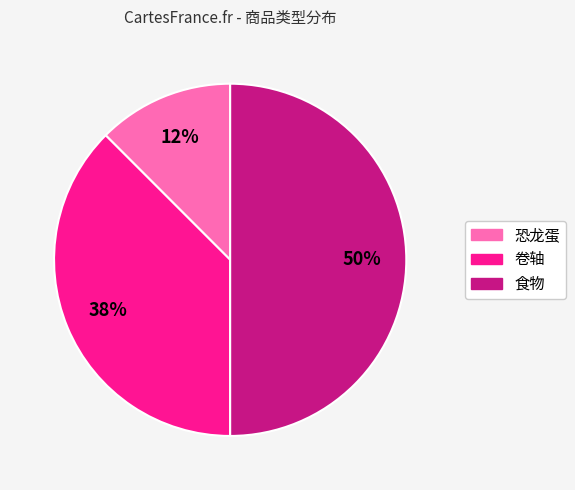

Which slice is the largest?

食物